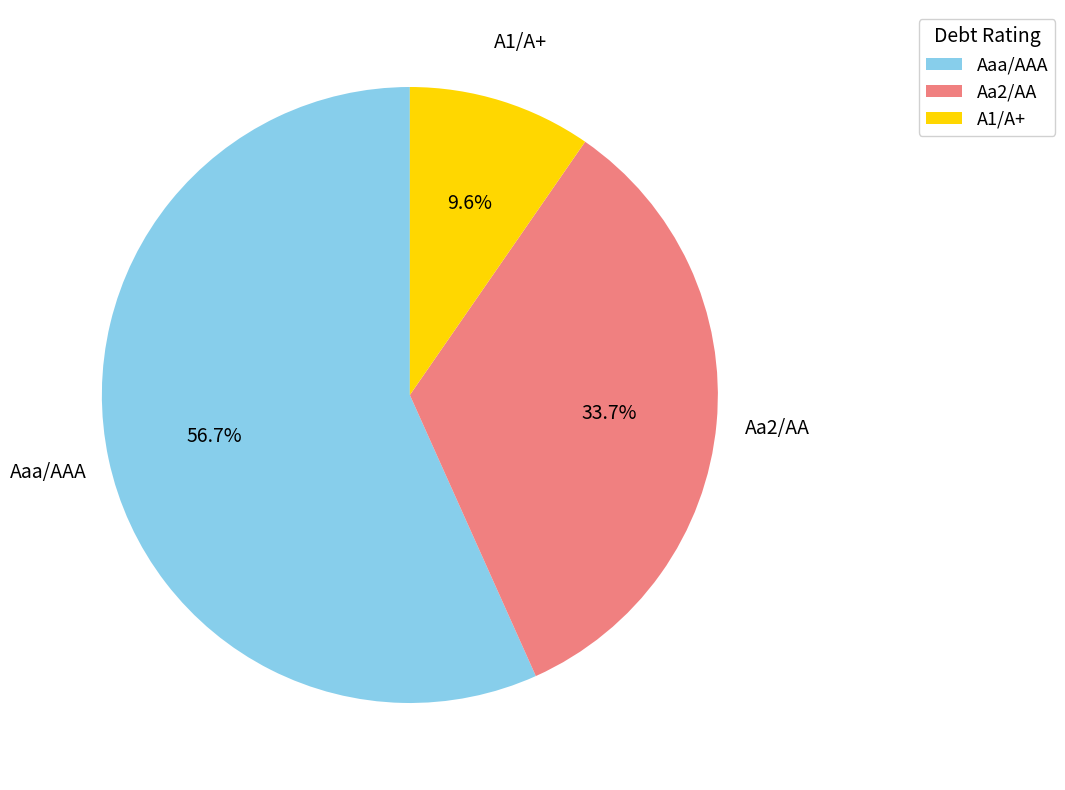

Count the number of slices in the pie.

3